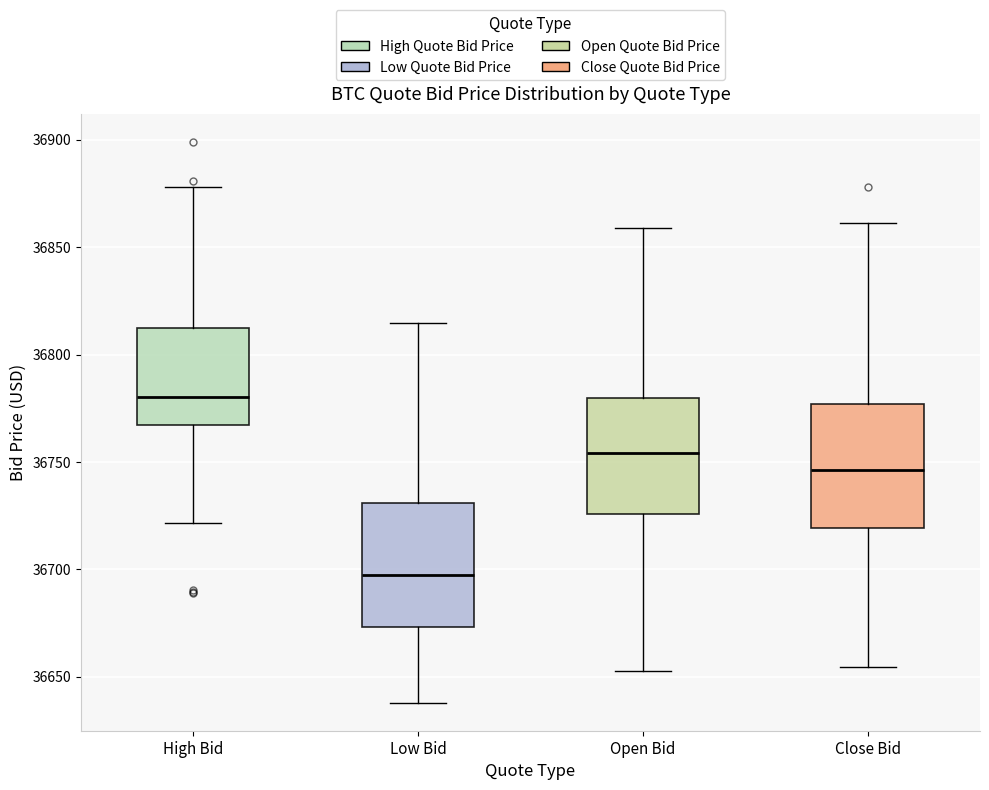

Reading left to right, read every box against the y-axis: the position of its median line, the range the box covers, and the ends of its whiskers. The values are not printed on the chart, so give them approximately, as read against the axis.

High Bid: median 36780, box 36765 to 36810, whiskers 36720 to 36880
Low Bid: median 36695, box 36675 to 36730, whiskers 36640 to 36815
Open Bid: median 36755, box 36725 to 36780, whiskers 36655 to 36860
Close Bid: median 36745, box 36720 to 36775, whiskers 36655 to 36860